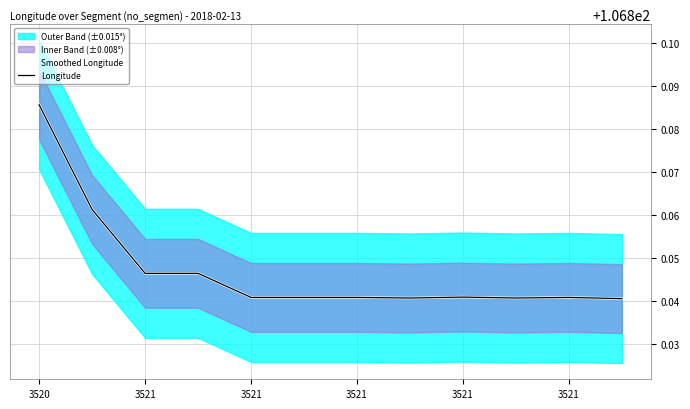

Which series has the widest spread of values?

Smoothed Longitude